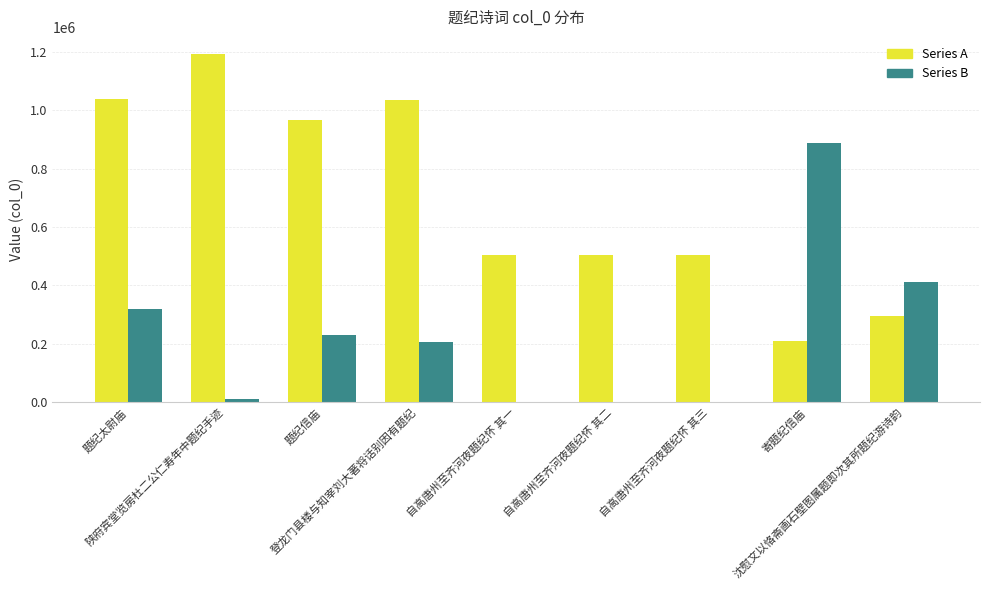

What is the greatest value displayed?

1191275